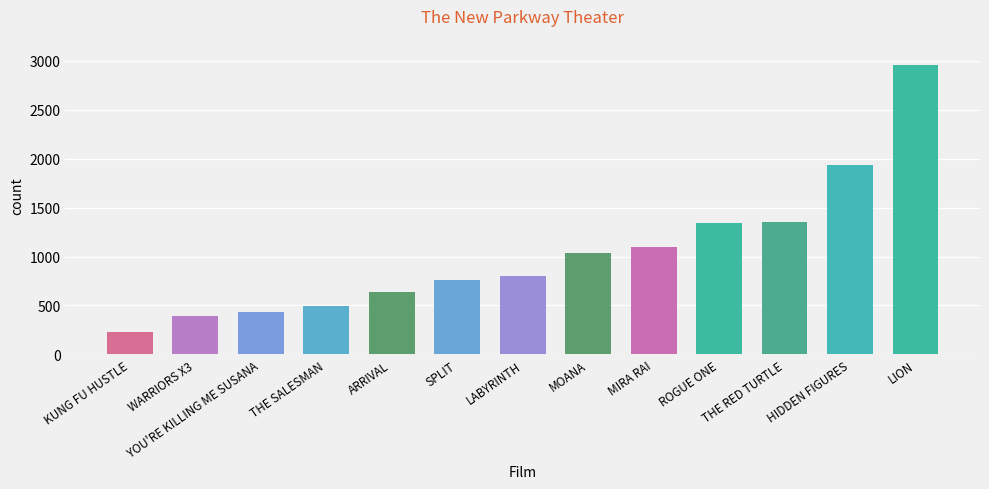

Where is the data nearest to the value 1593?

THE RED TURTLE